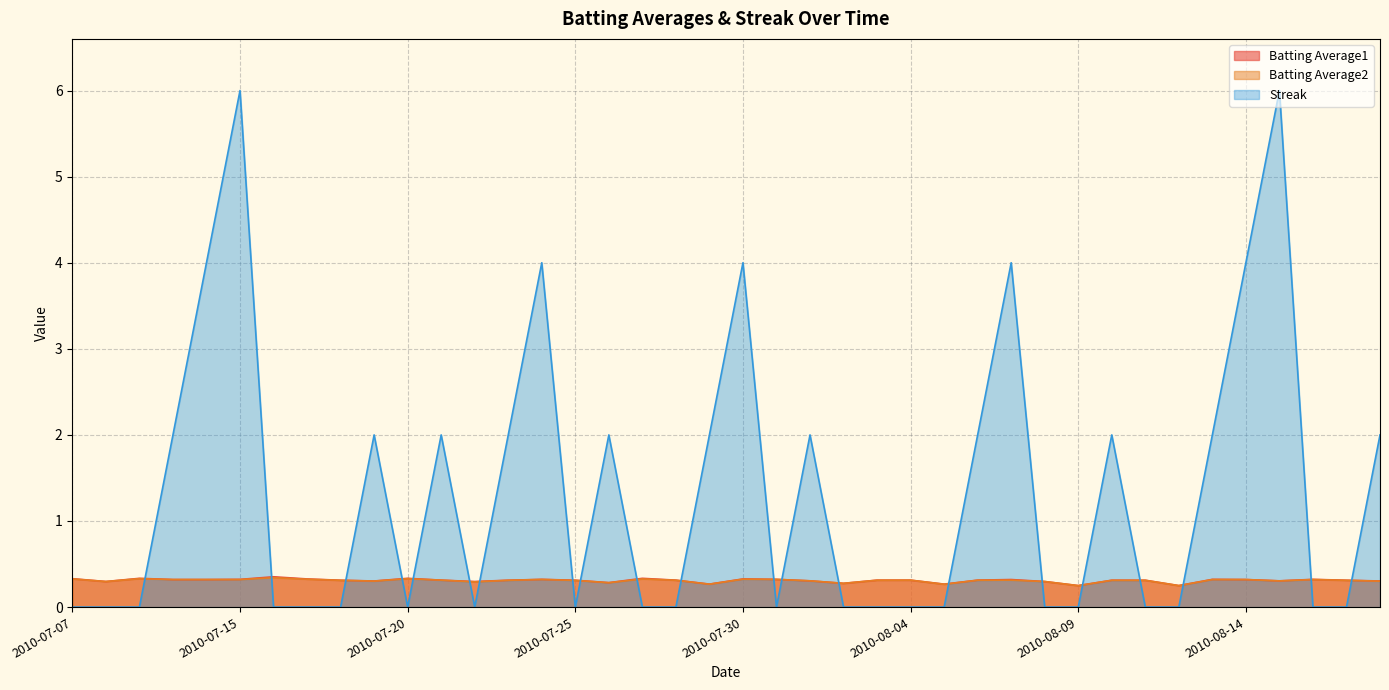

Is the value of Streak at 2010-08-14 greater than the value of Batting Average1 at 2010-07-15?

Yes